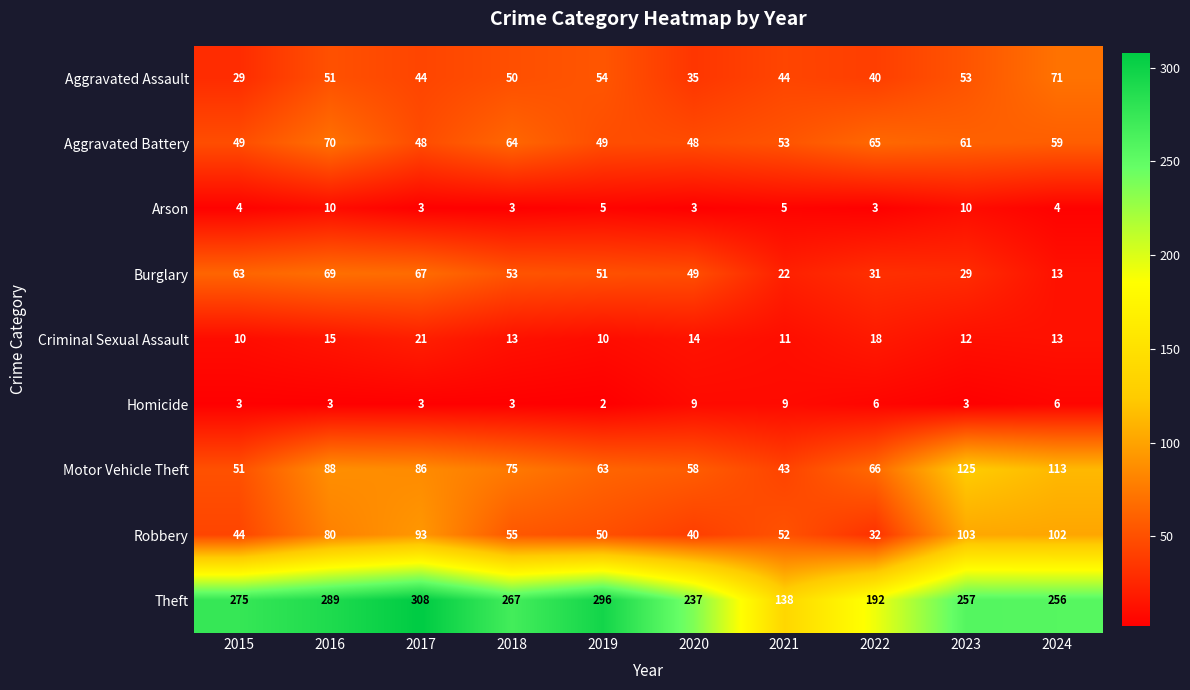

Where does the Theft series first go above 267?

2015